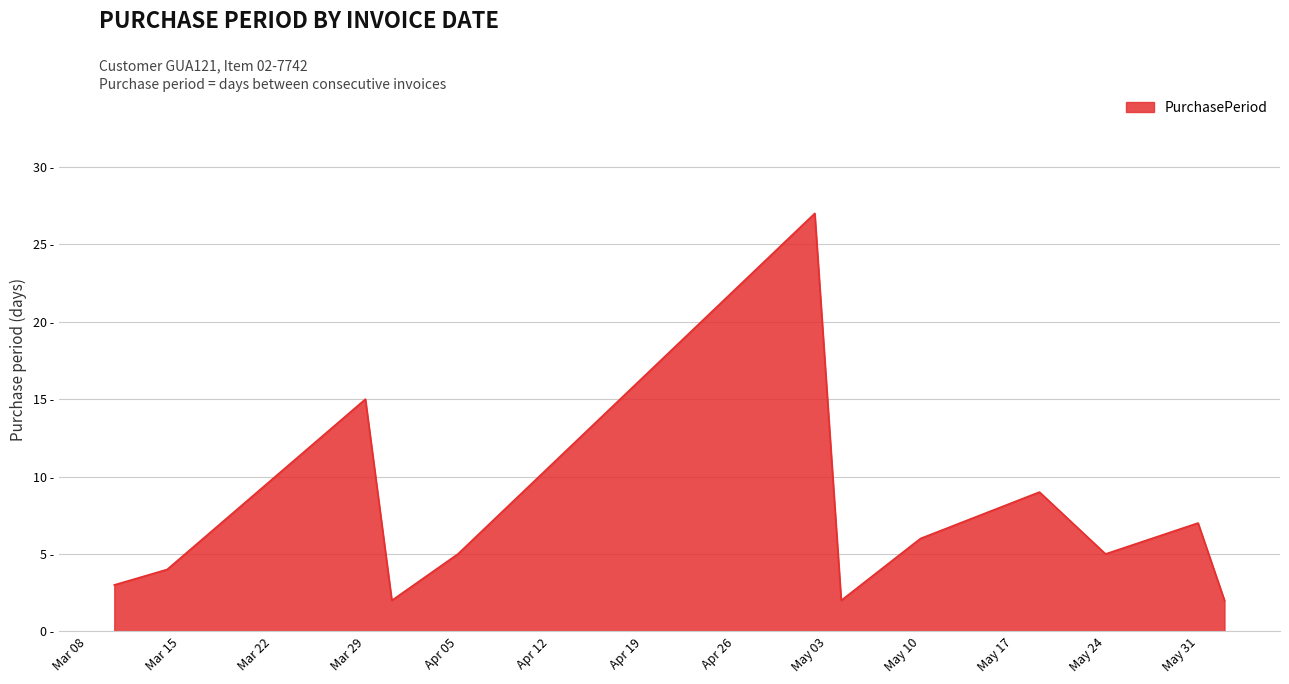

What is the value of the 12th point from the left?

2